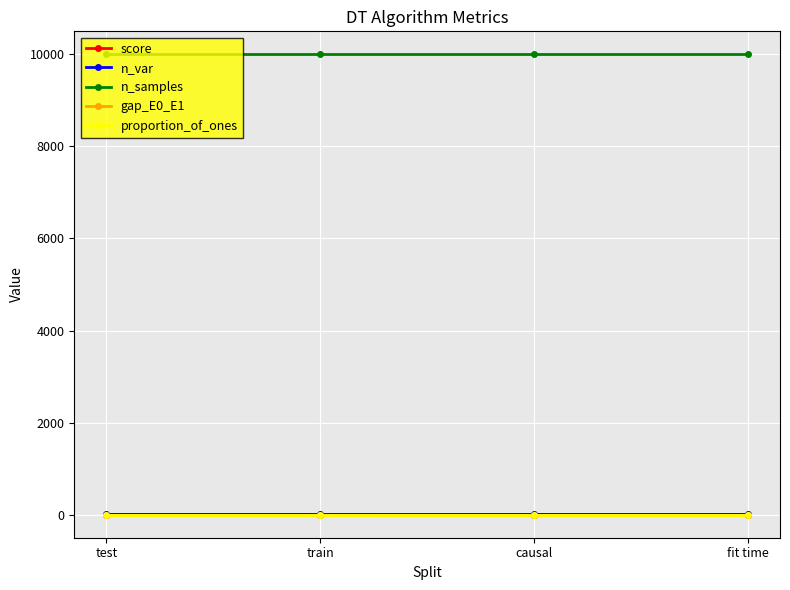

The value of n_samples at causal is 3470.3. True or false?

False